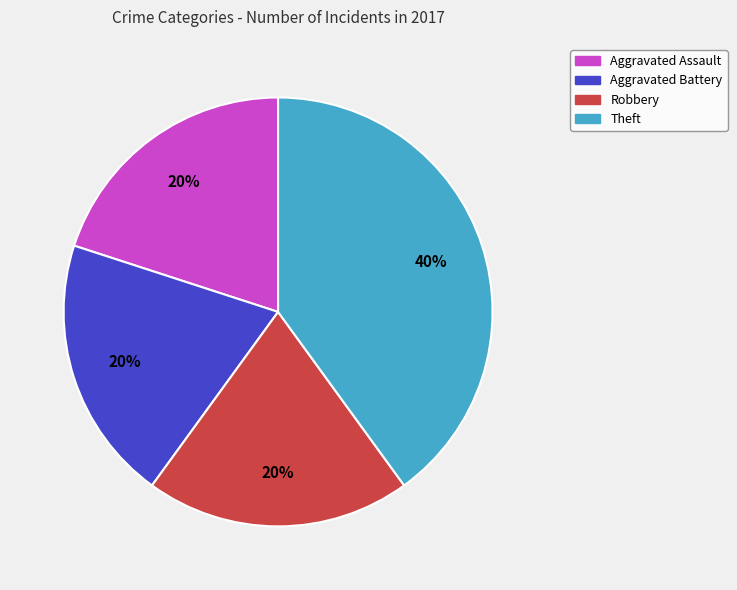

To the nearest percent, what percentage of the pie is Robbery?

20%